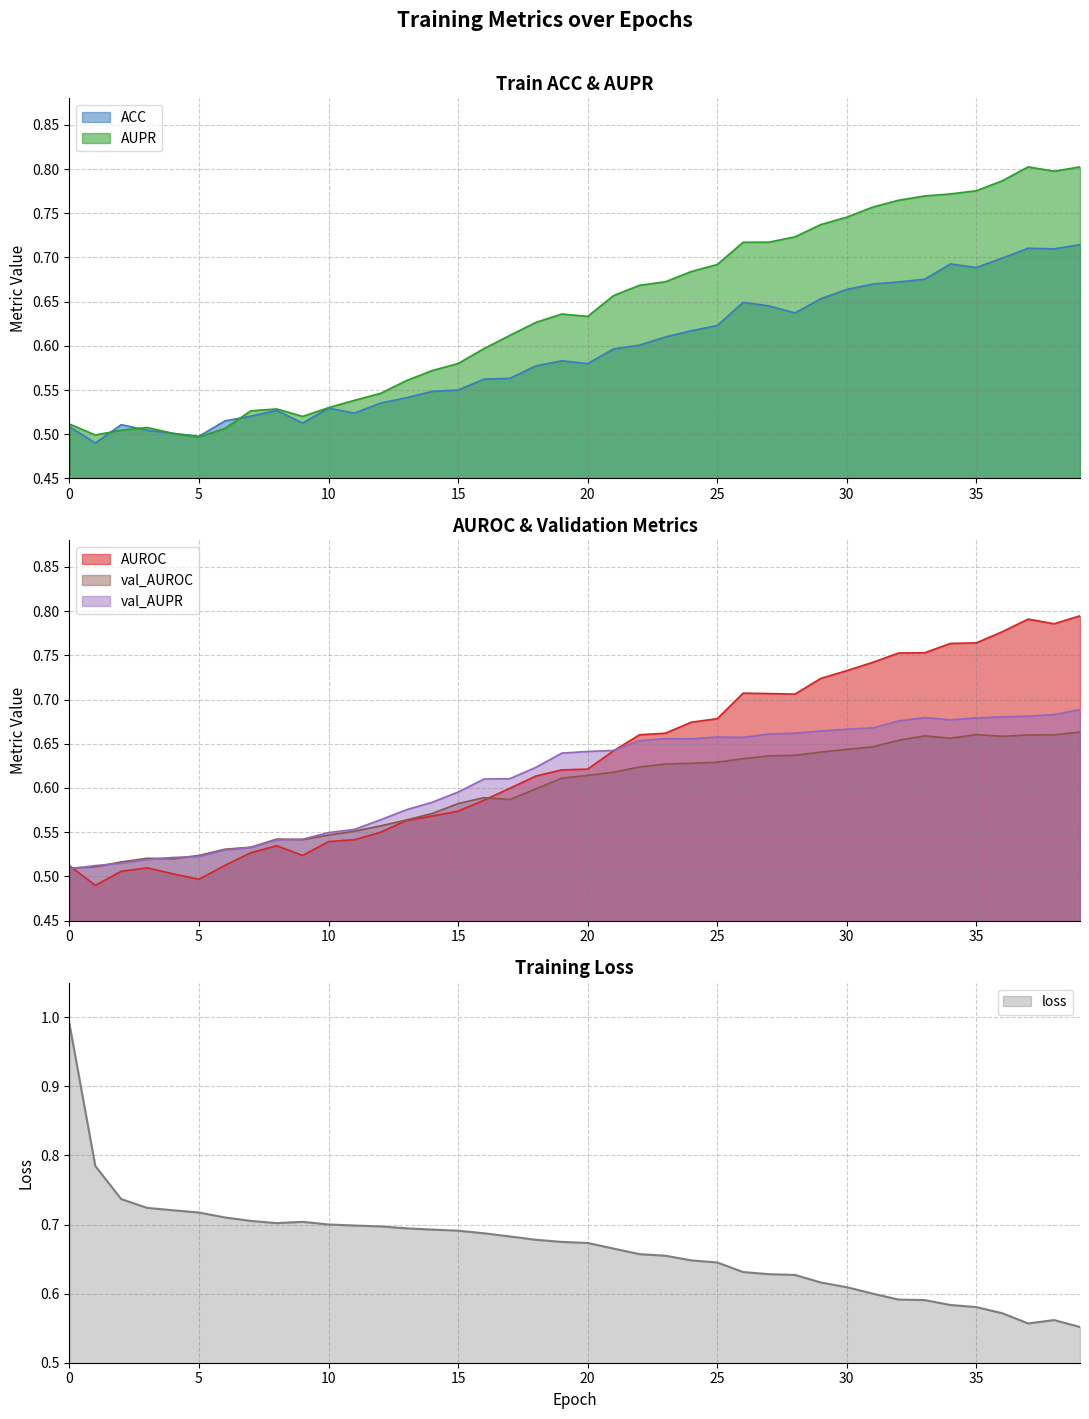

Rank the series at 6 from lowest to highest value.

AUPR, AUROC, ACC, val_AUPR, val_AUROC, loss